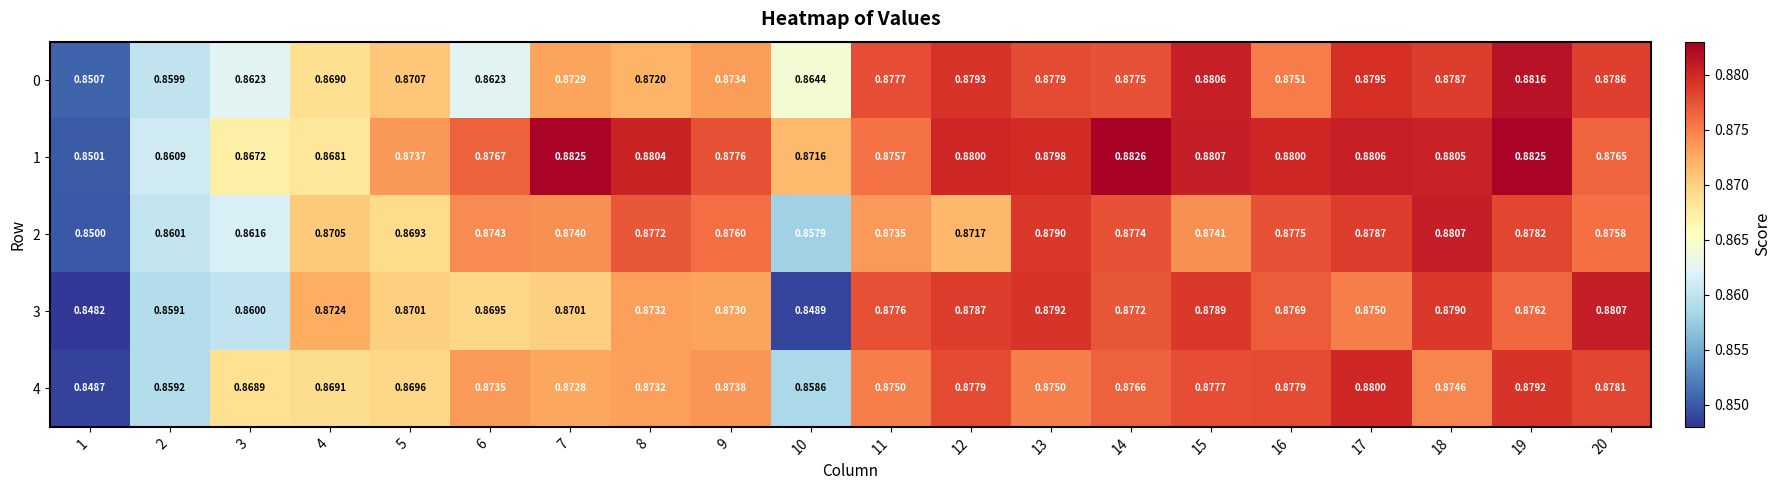

Is the value of 0 at 15 greater than the value of 4 at 9?

Yes